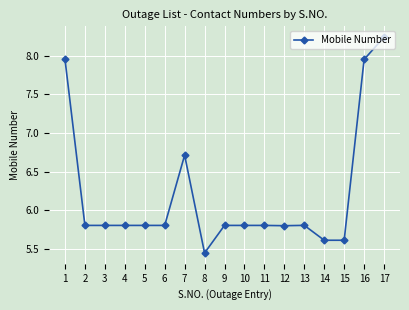

The value at 17 is 12.4. True or false?

False